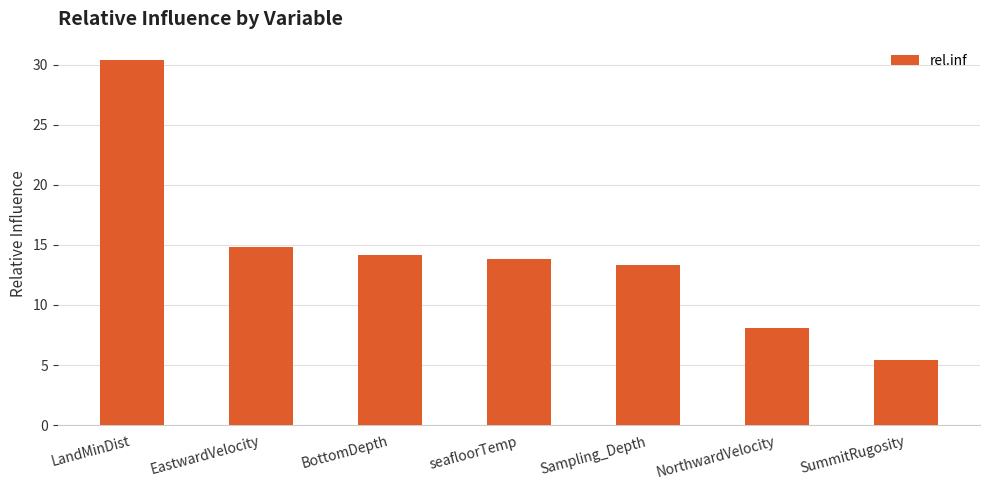

What is the label of the 1st bar from the left?

LandMinDist